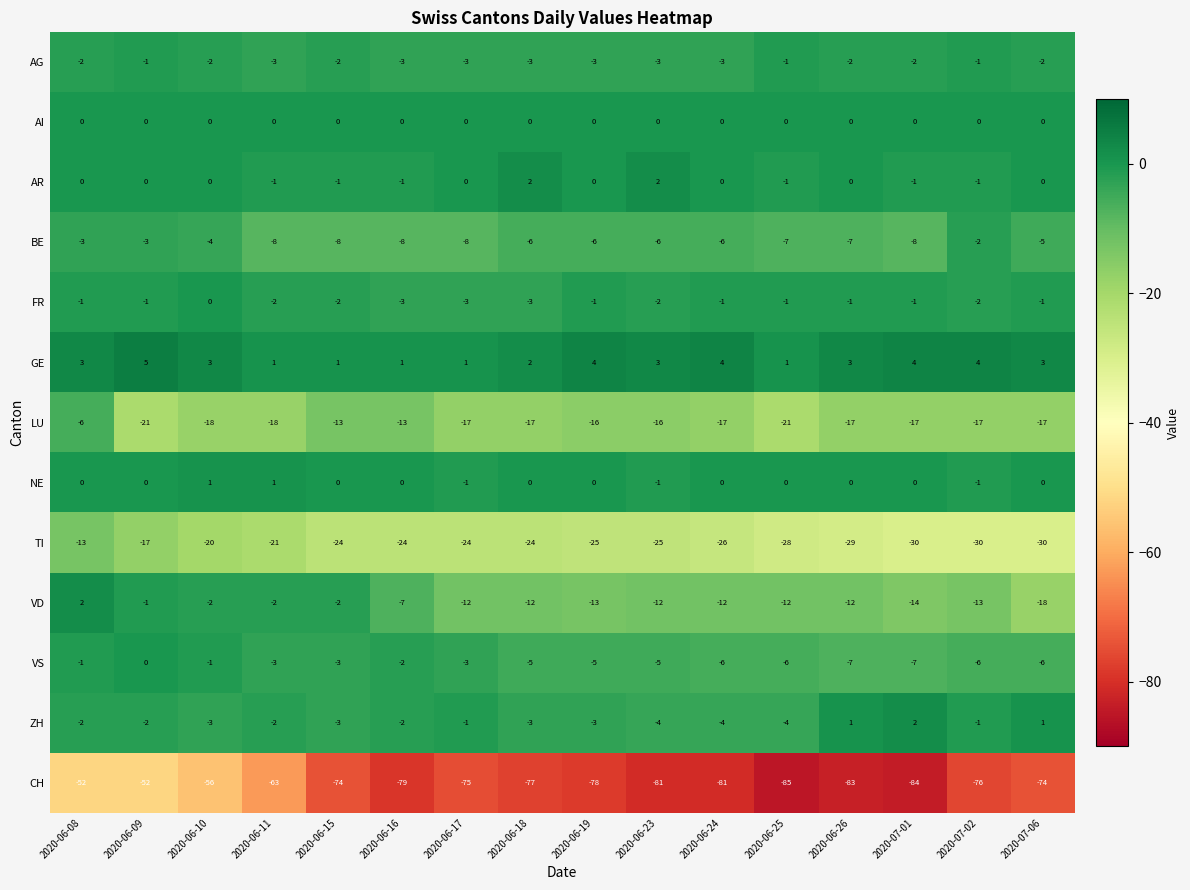

What is the sum of all CH values?

-1170